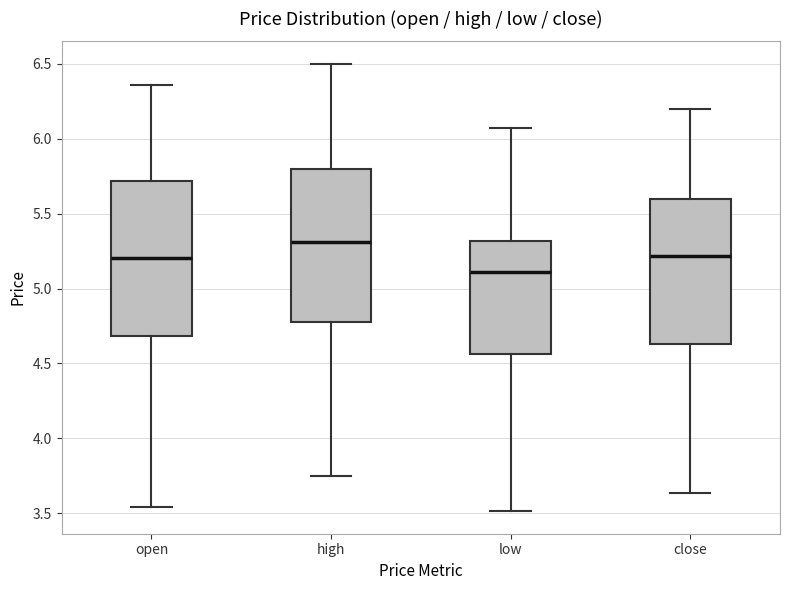

Reading left to right, transcribe this box plot: for each box, give where its median line is, the range the box spans, and where its two whiskers end, as read against the y-axis. The values are not printed on the chart, so give them approximately, as read against the axis.

open: median 5.20, box 4.70 to 5.70, whiskers 3.55 to 6.35
high: median 5.30, box 4.80 to 5.80, whiskers 3.75 to 6.50
low: median 5.10, box 4.55 to 5.30, whiskers 3.50 to 6.05
close: median 5.20, box 4.65 to 5.60, whiskers 3.65 to 6.20